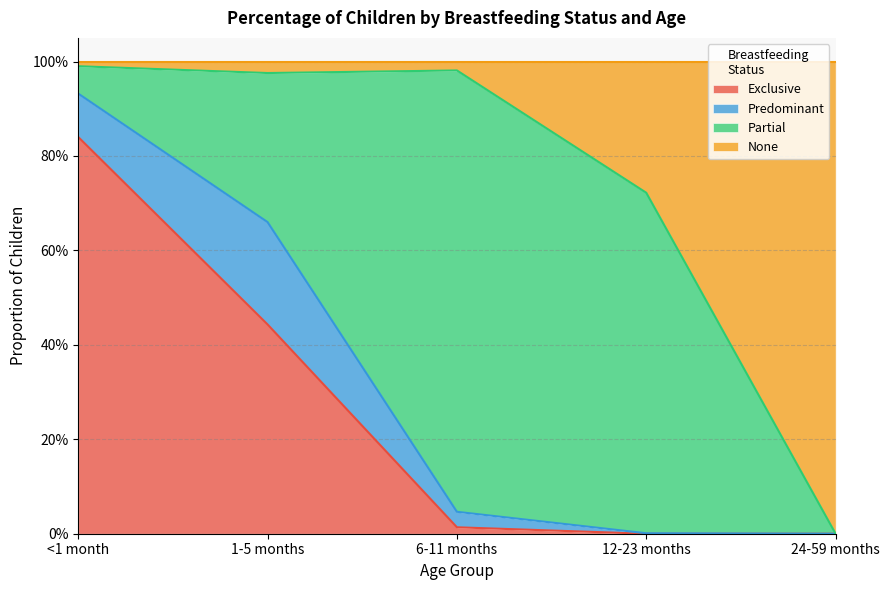

How many data points in Exclusive are above 0?

3